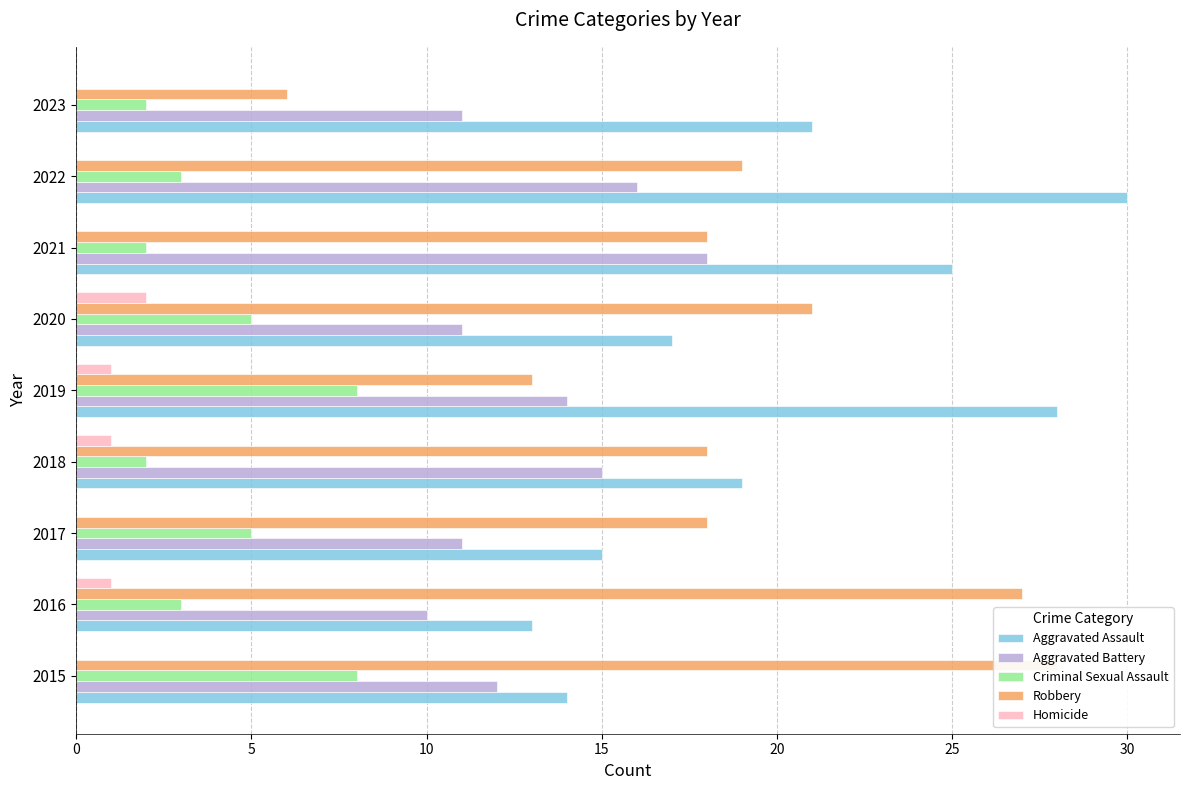

What are all the series names shown in the legend?

Aggravated Assault, Aggravated Battery, Criminal Sexual Assault, Robbery, Homicide